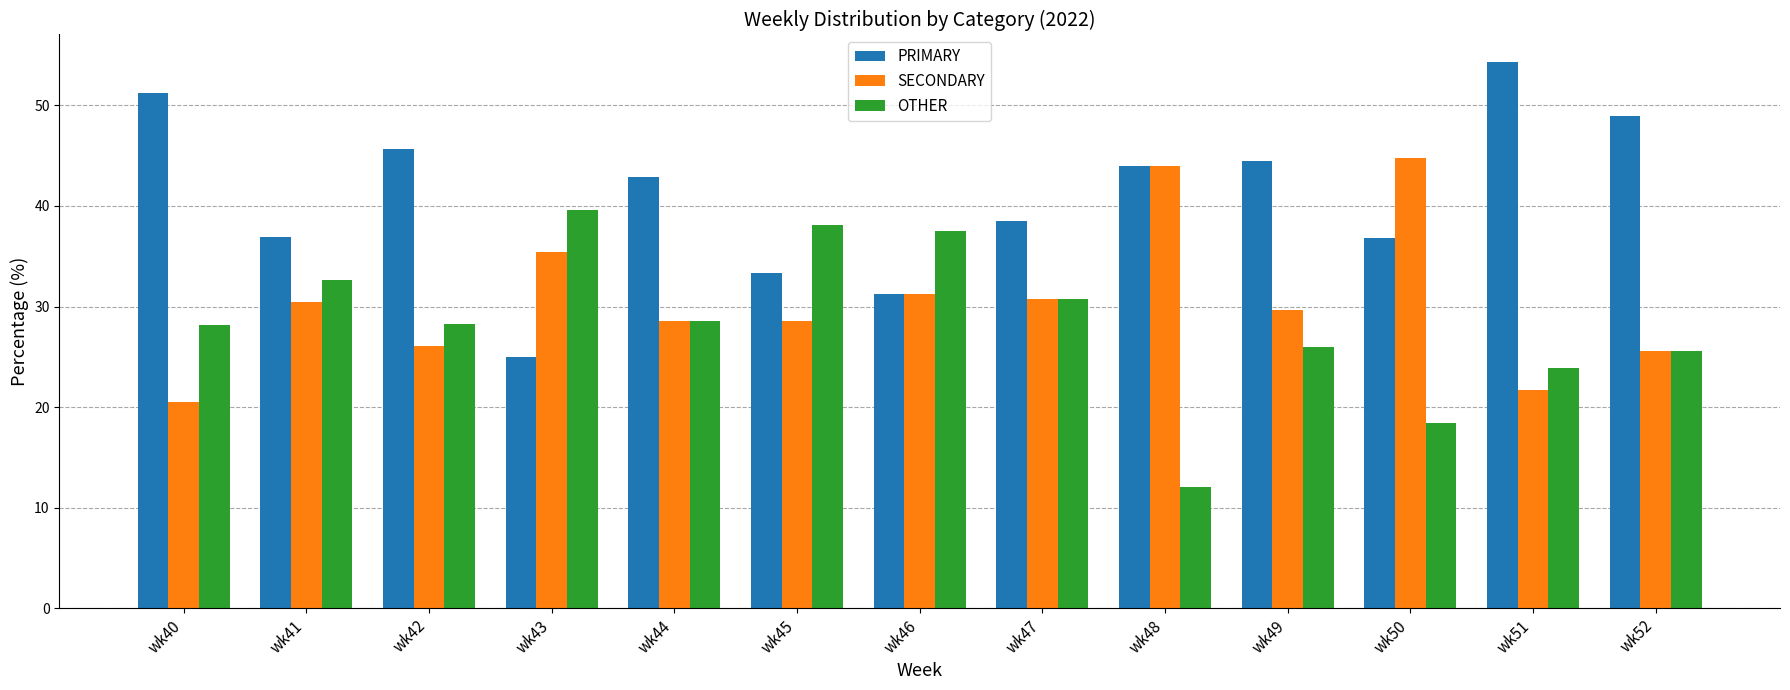

Read the OTHER value at wk49.

25.9